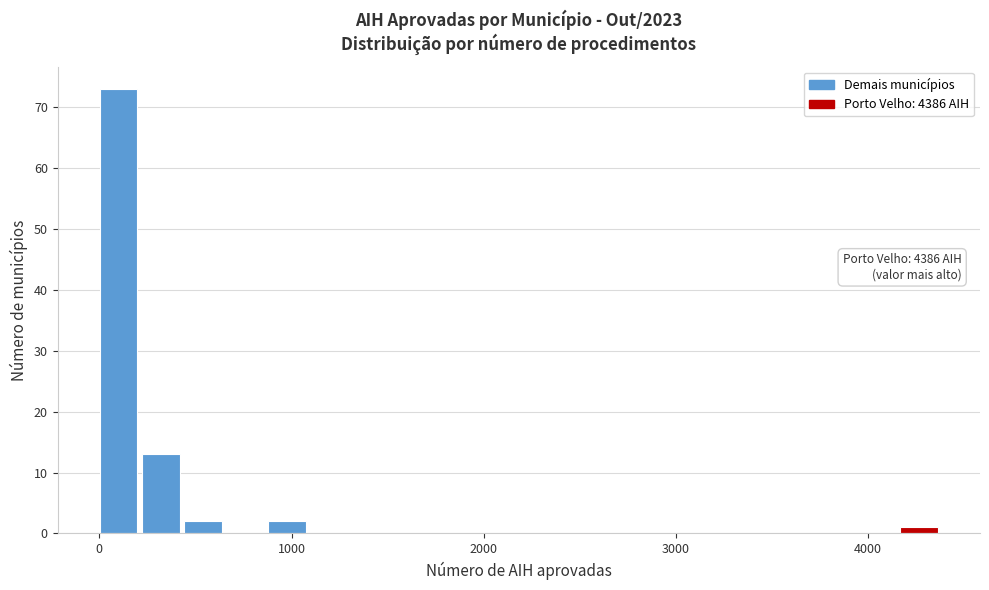

Around what value on the x-axis is the tallest bar? Give the approximate position of its centre, as read against the axis.

100